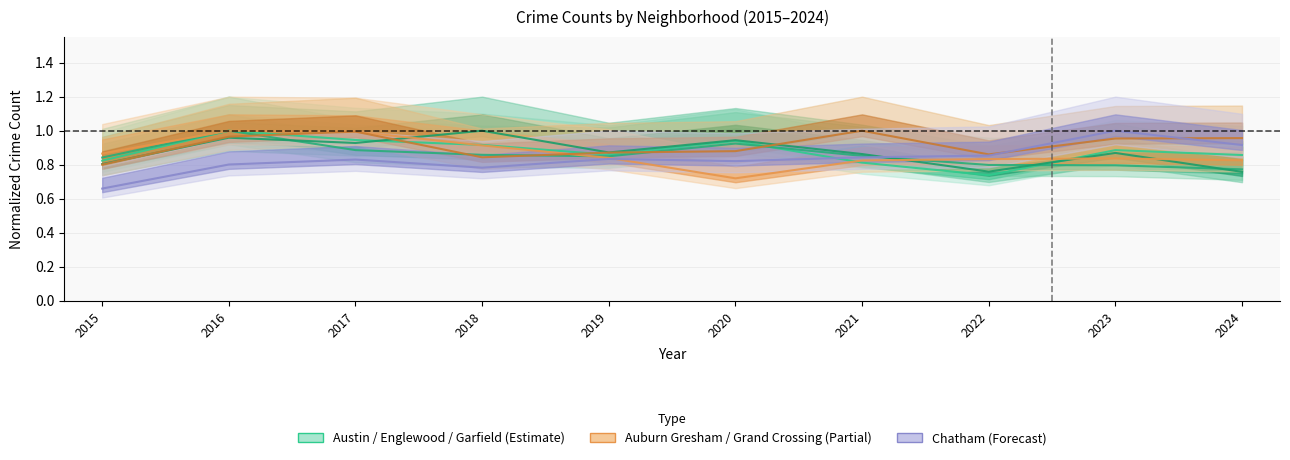

Is the value of Chatham at 2022 greater than the value of Auburn Gresham at 2021?

Yes